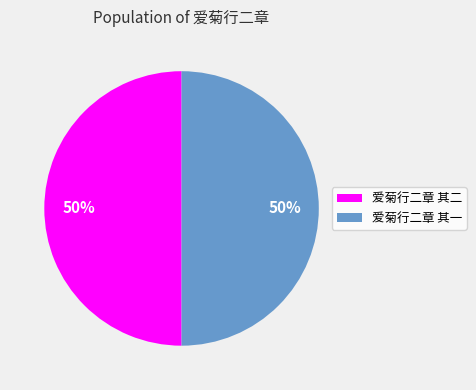

To the nearest percent, what is the combined percentage of 爱菊行二章 其一 and 爱菊行二章 其二?

100%